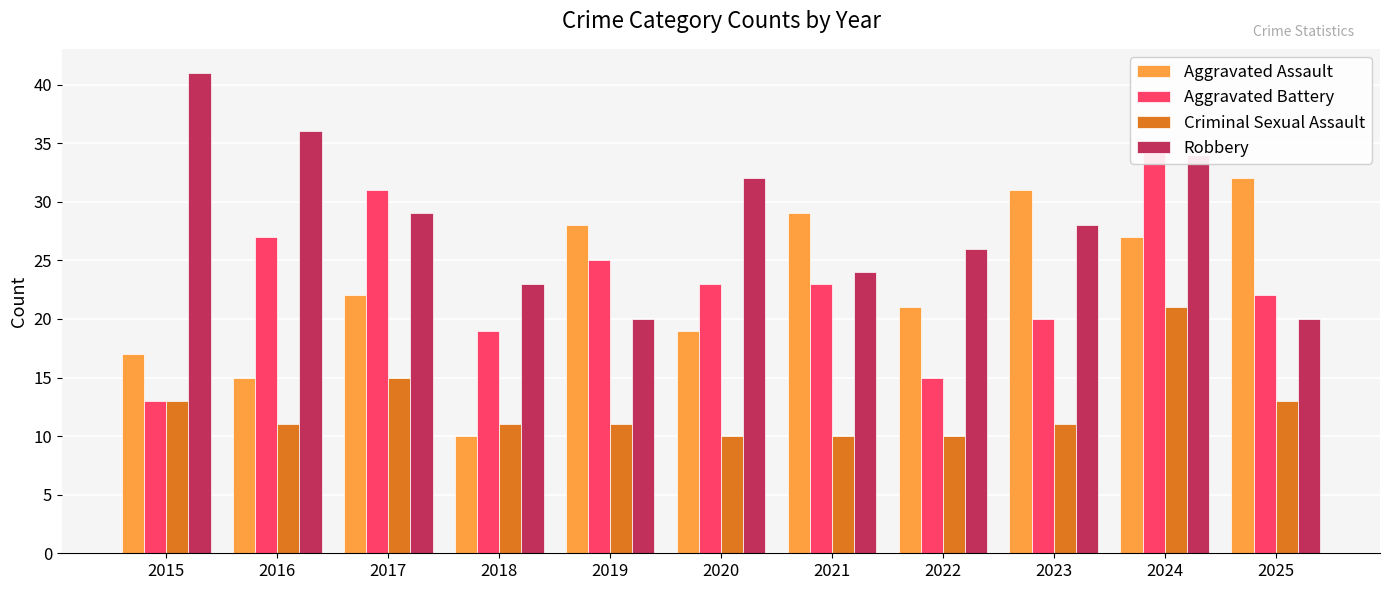

Read the Robbery value at 2024, to the nearest 10.

30